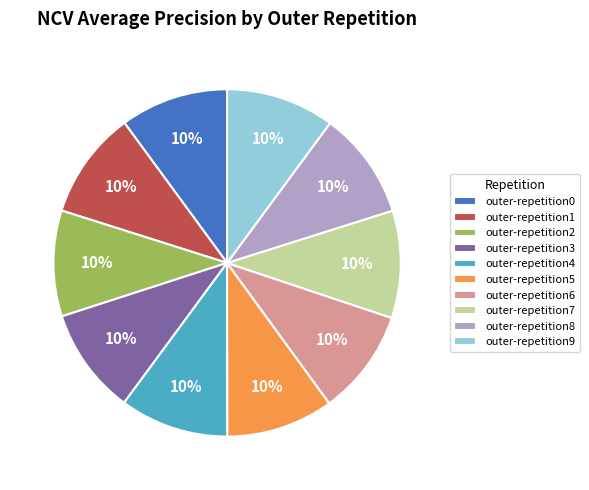

Is outer-repetition8 the majority of the pie?

No